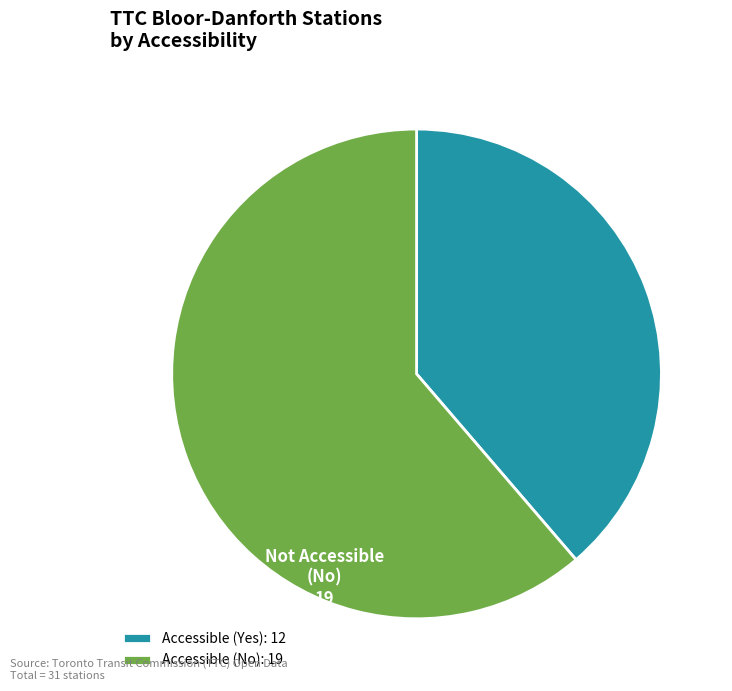

Is Accessible (No) the majority of the pie?

Yes